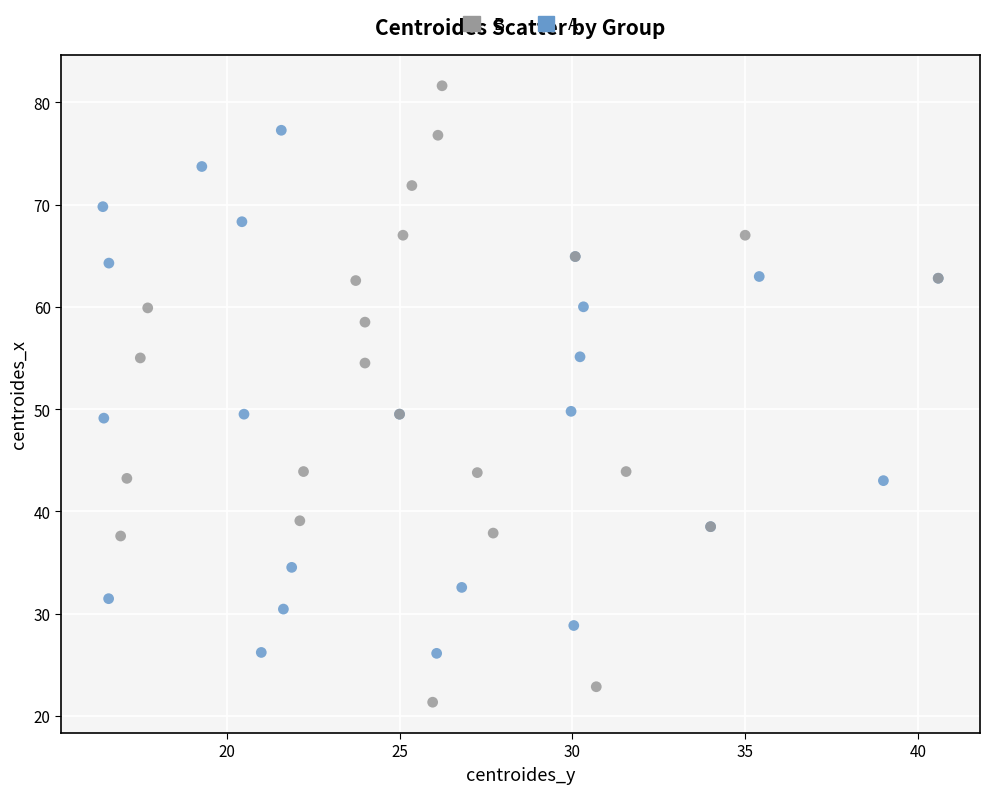

Which series reaches the minimum Y coordinate?

B